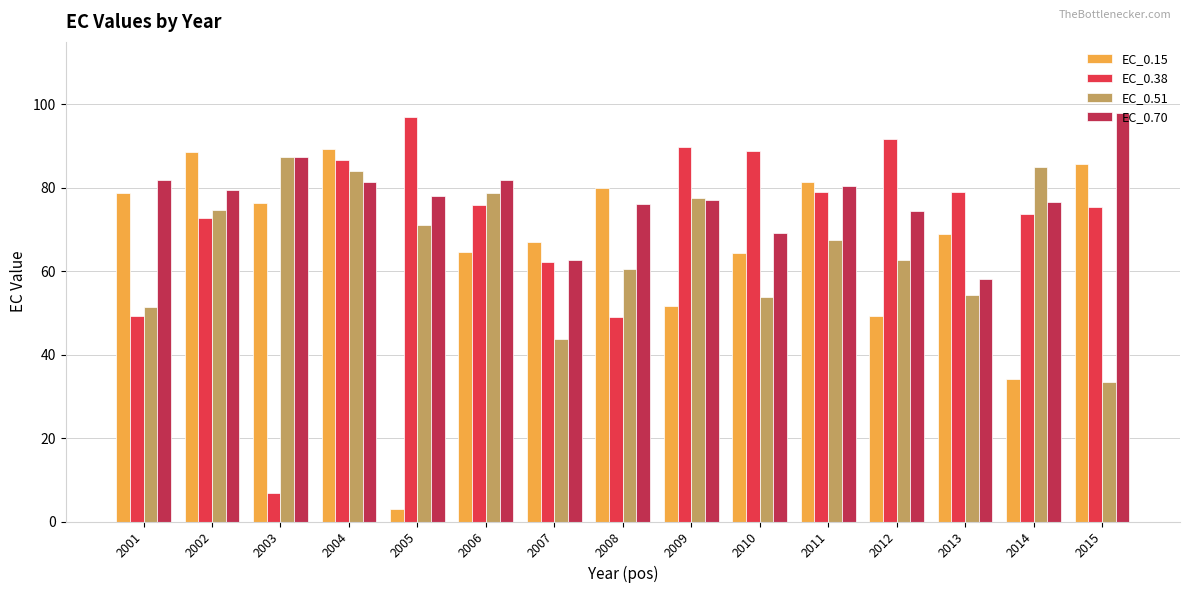

What is the maximum value shown in the chart?

98.0